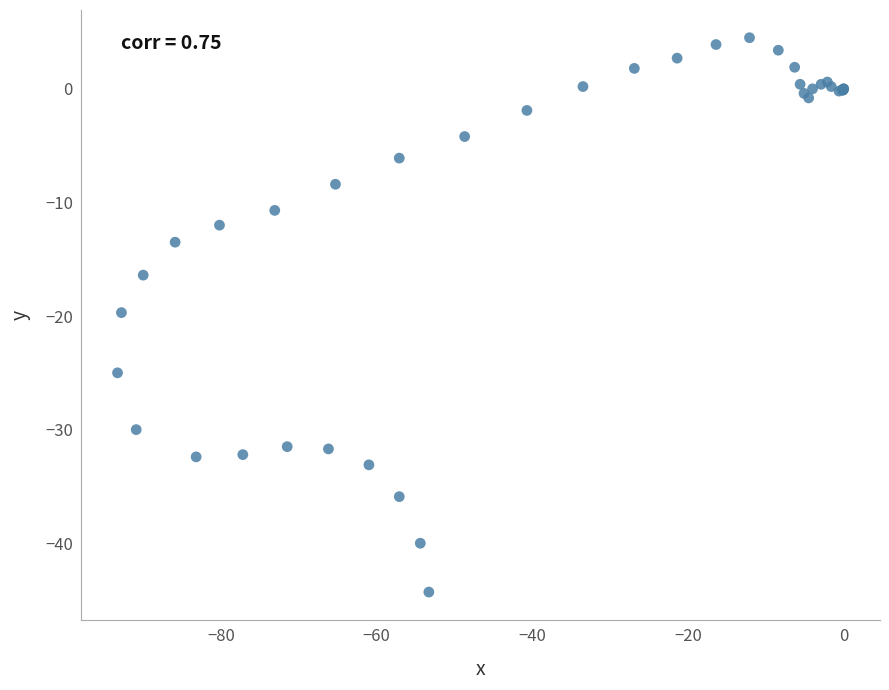

What Y value in the scatter plot is closest to -19?

-19.7